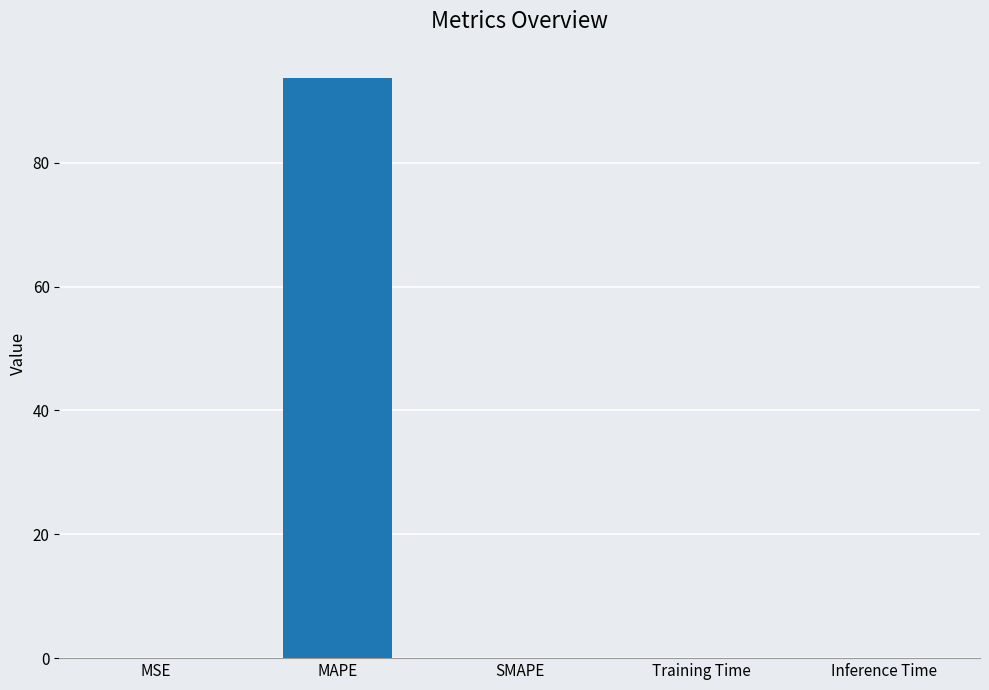

The chart shows a value of 0.0 at SMAPE. True or false?

True